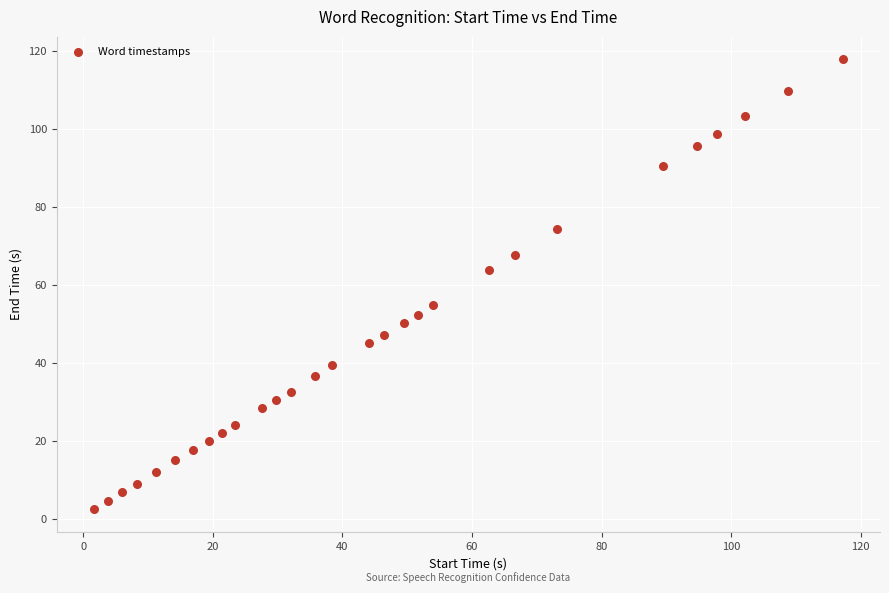

What is the range of Y values (max minus min)?

115.3